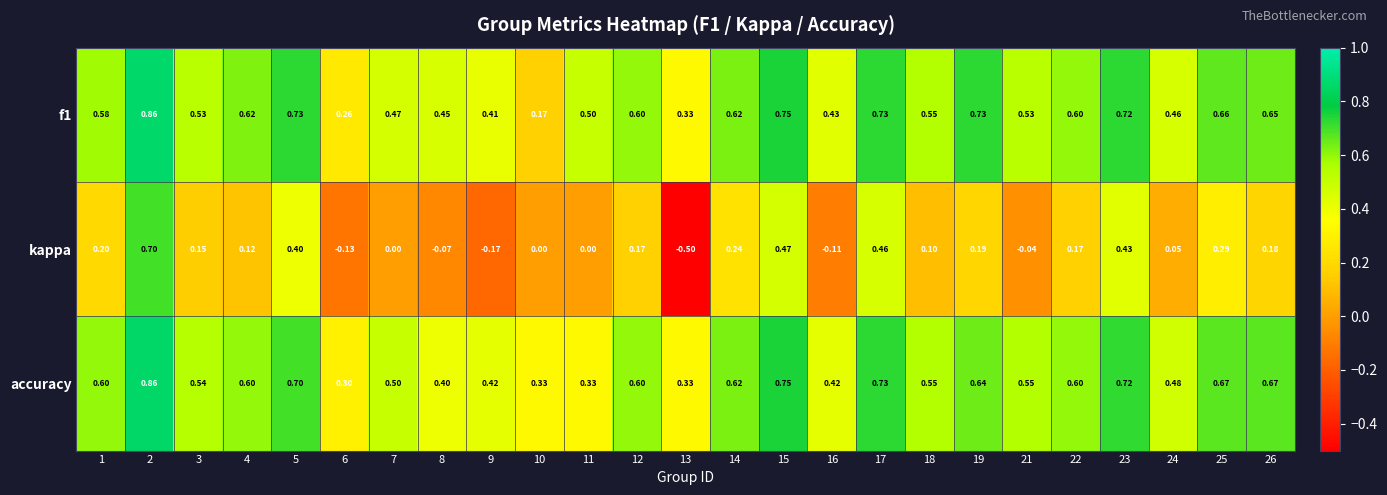

Which series has the widest spread of values?

kappa